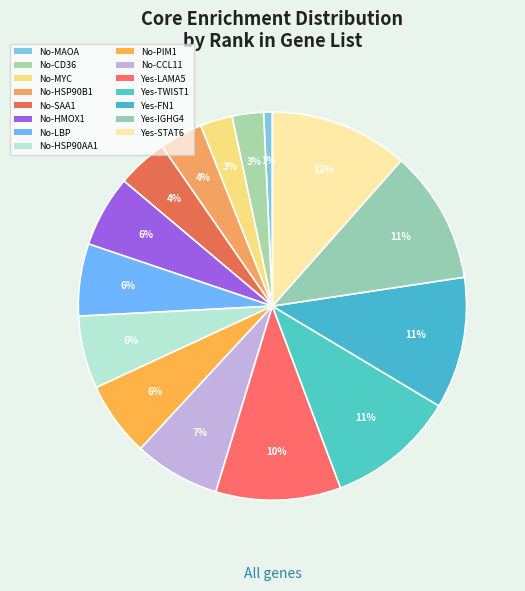

How many segments does this pie chart have?

15